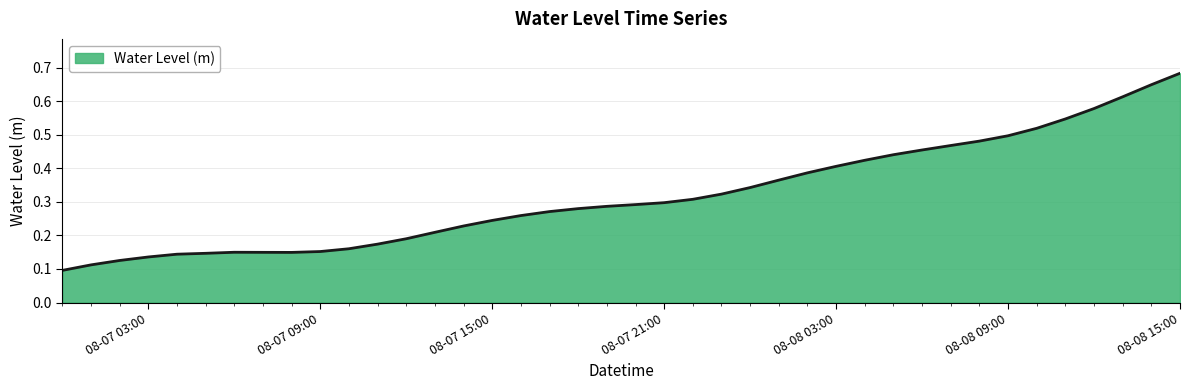

True or false: the data has more than 0 interior local peaks.

True